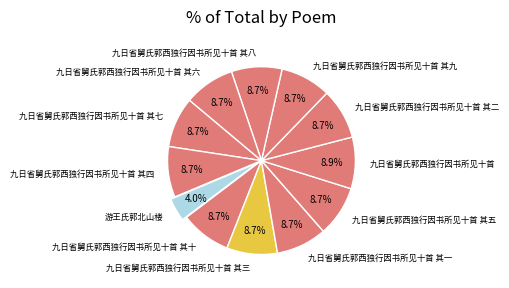

To the nearest percent, what is the difference between the largest and smallest slice percentages?

5%